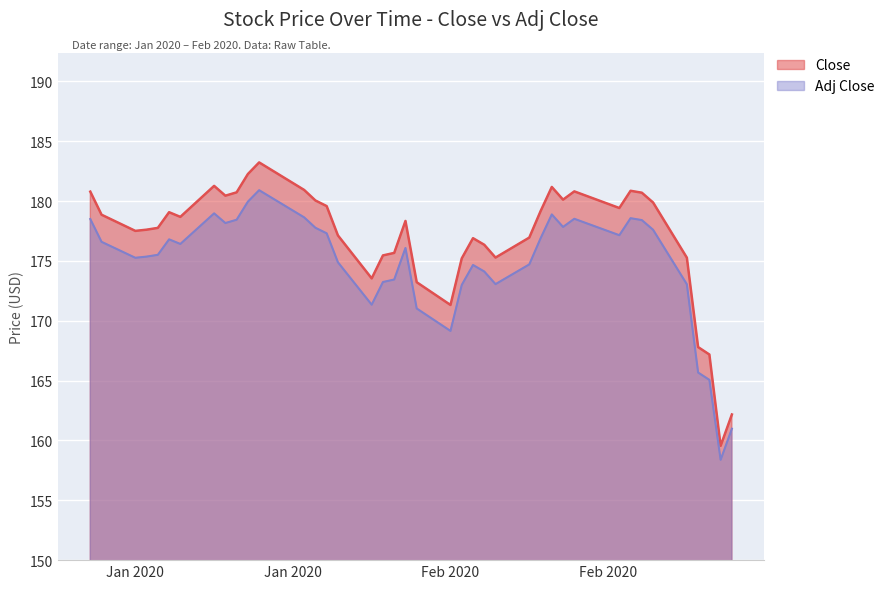

True or false: Adj Close has a value of 175.3 at Jan 2020.

True